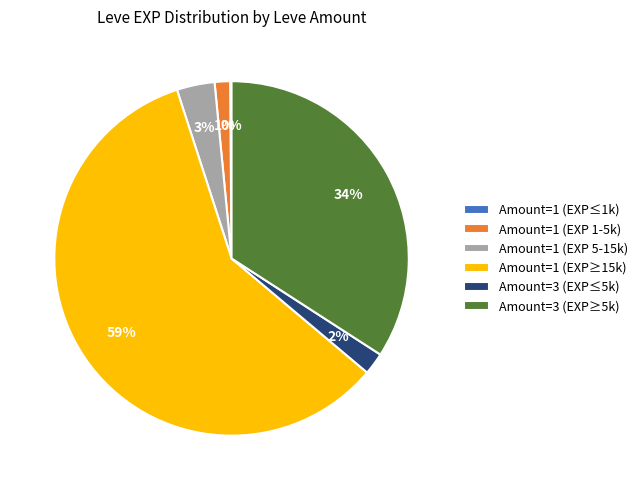

What is the largest slice in the pie chart?

Amount=1 (EXP≥15k)